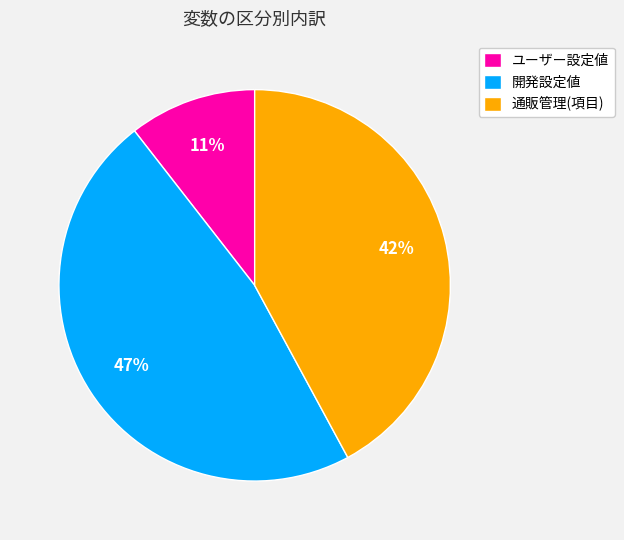

Combined, do ユーザー設定値 and 開発設定値 account for over 50%?

Yes